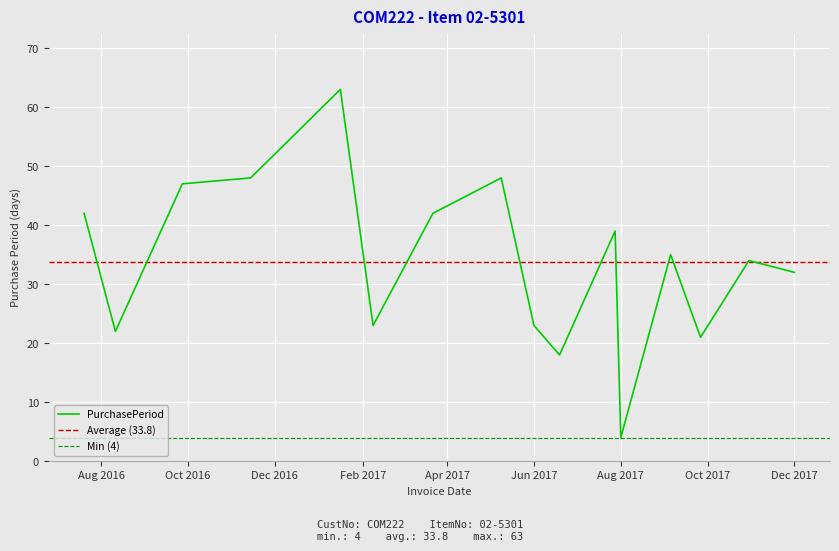

How many data points are above 35?

7